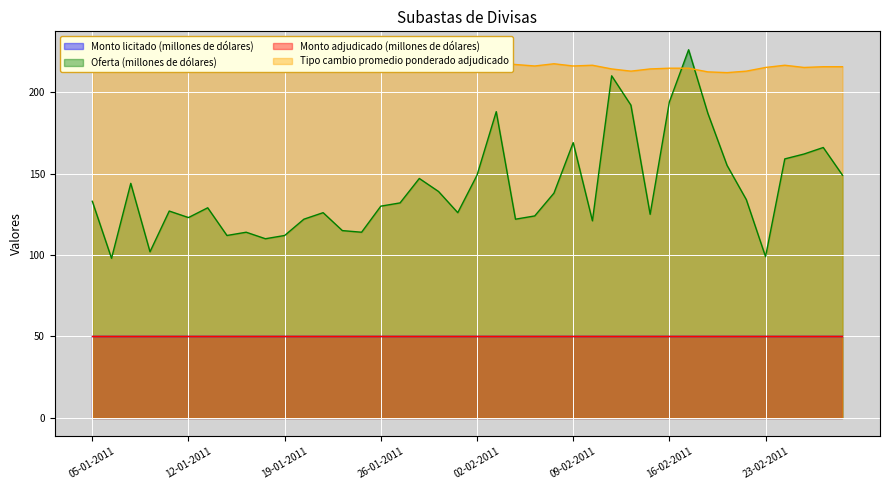

Which category has the highest value in the Oferta (millones de dólares) series?

17-02-2011